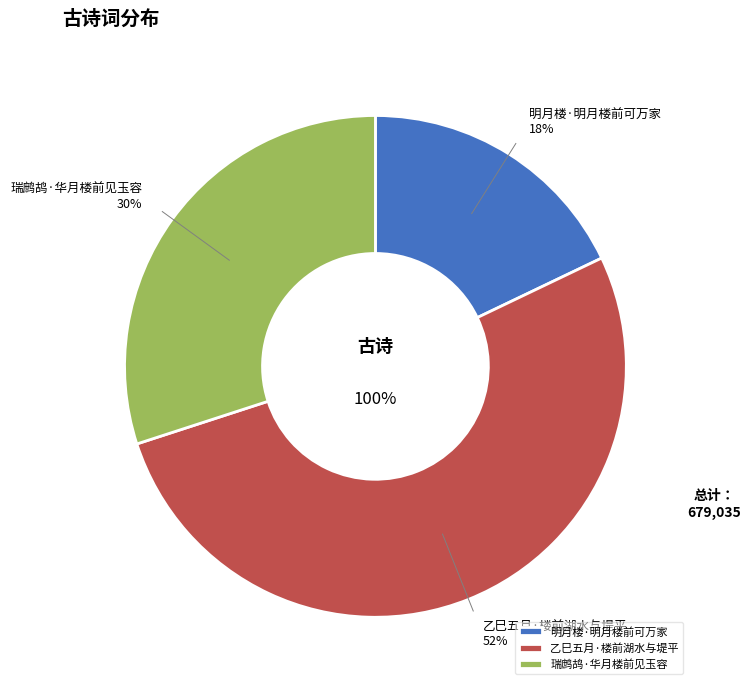

Rank the categories by value from highest to lowest.

乙巳五月·楼前湖水与堤平, 瑞鹧鸪·华月楼前见玉容, 明月楼·明月楼前可万家